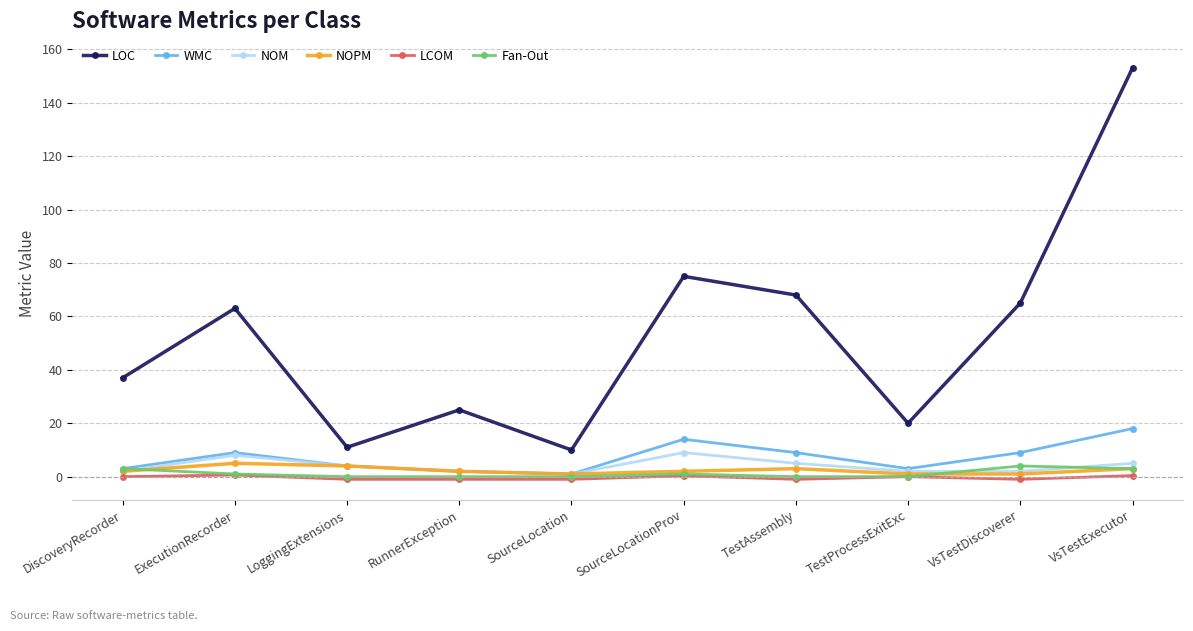

How many lines are shown in the chart?

6